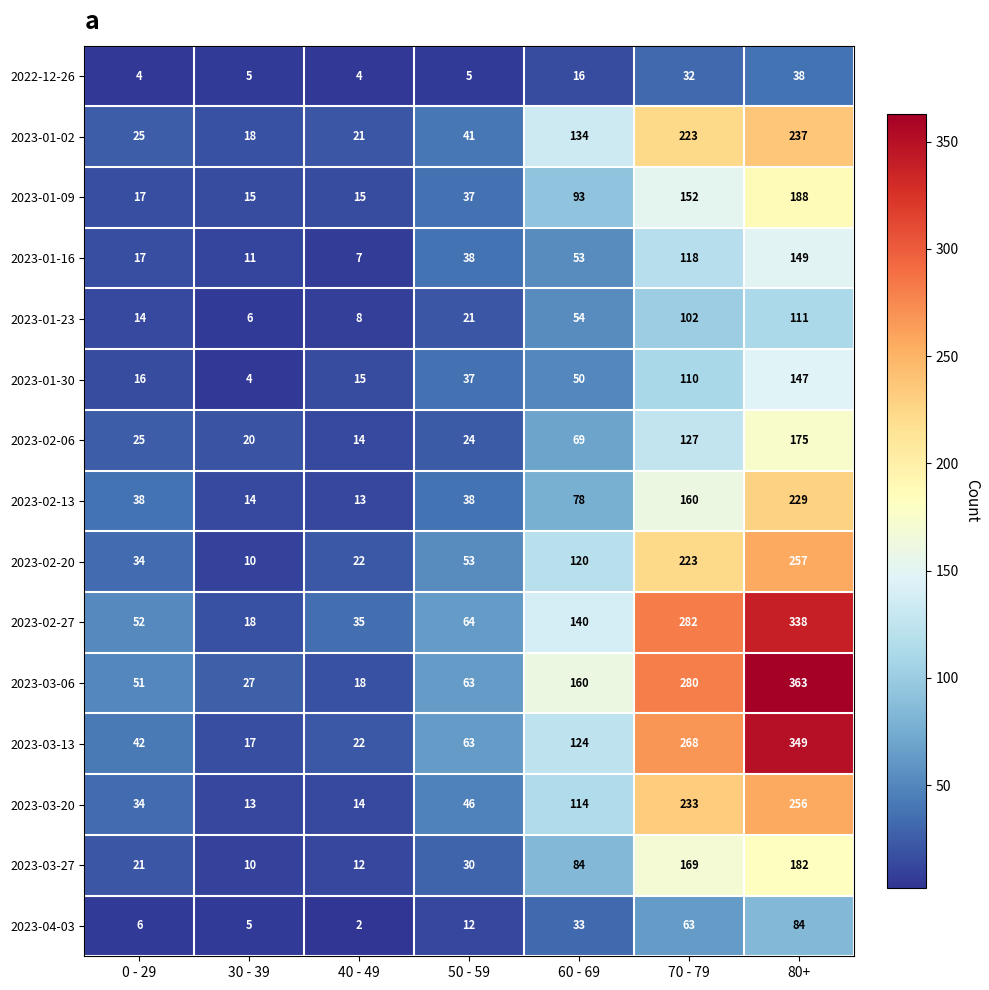

What is the difference between the highest and lowest values at 70 - 79?

250